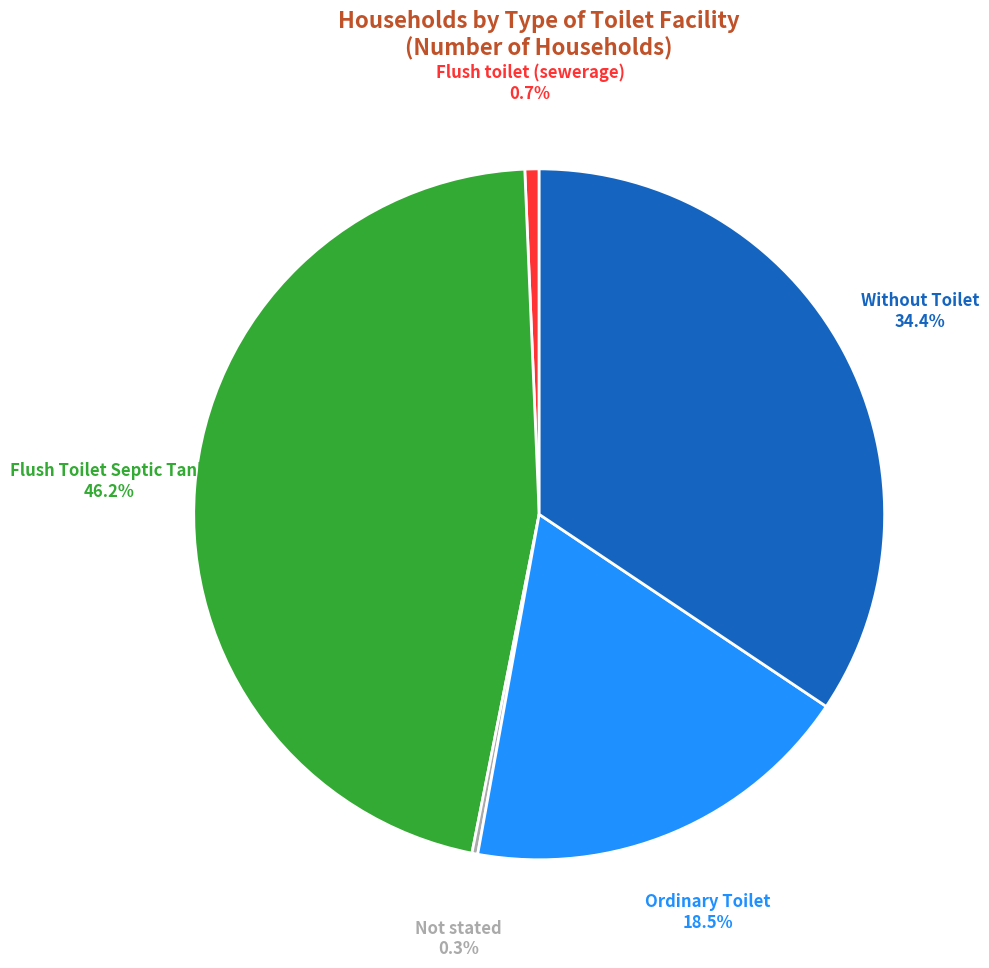

Is there a majority slice in this chart?

No